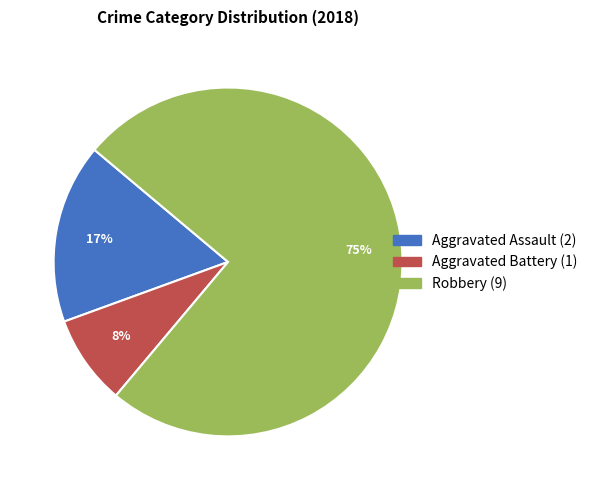

What is the smallest slice in the pie chart?

Aggravated Battery